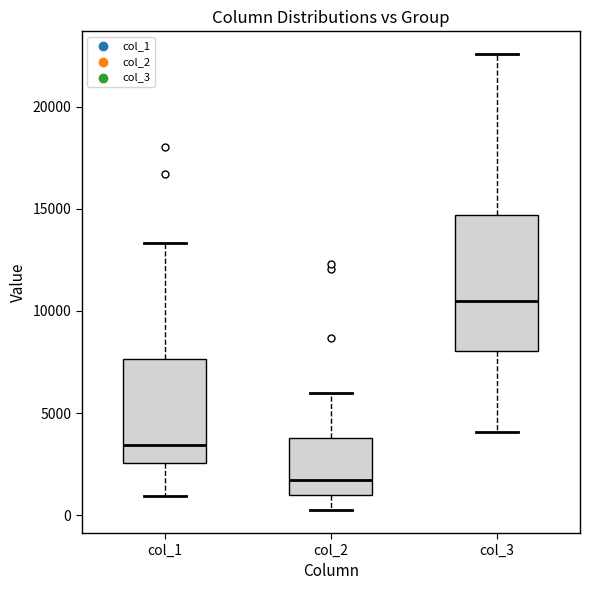

Where is the upper edge of the box for col_3 on the y-axis? The values are not printed on the chart, so give them approximately, as read against the axis.

14500